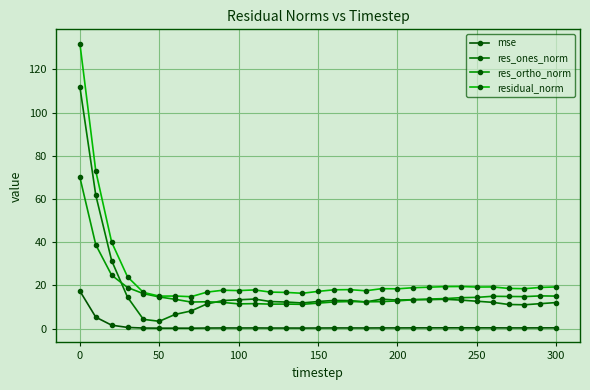

True or false: res_ones_norm and mse cross at least once.

False